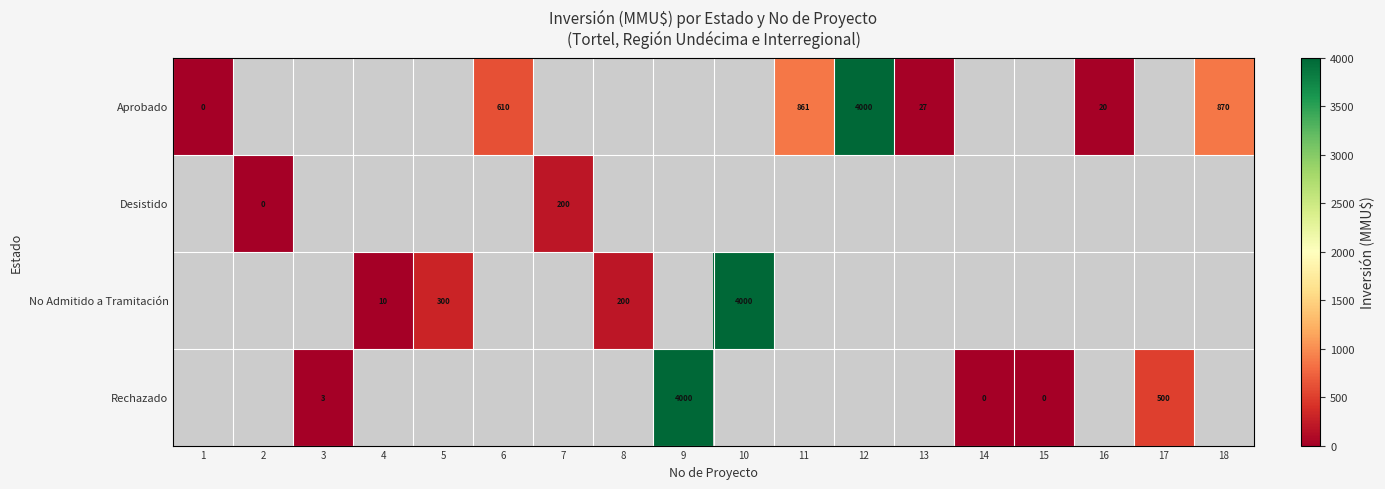

Is it true that No Admitido a Tramitación equals 300.0 at 5?

True